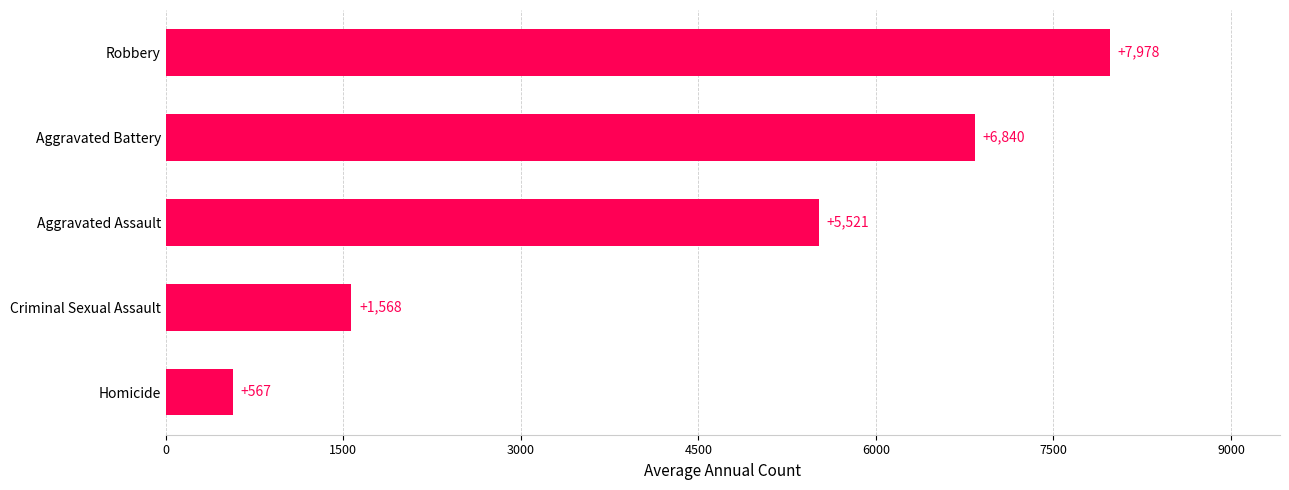

Which has a higher value, Robbery or Aggravated Assault?

Robbery